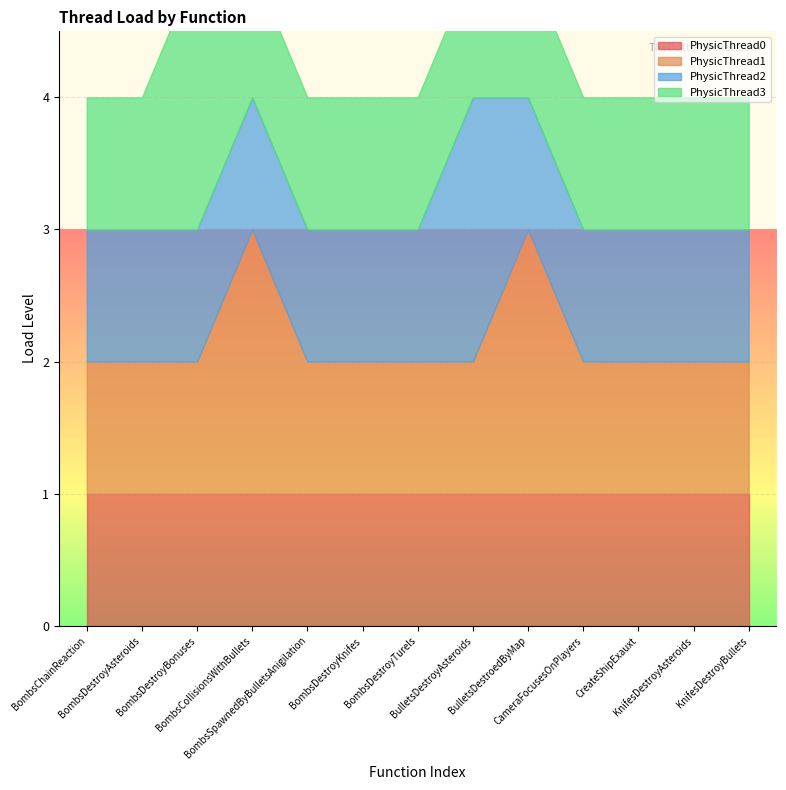

How many lines are shown in the chart?

4